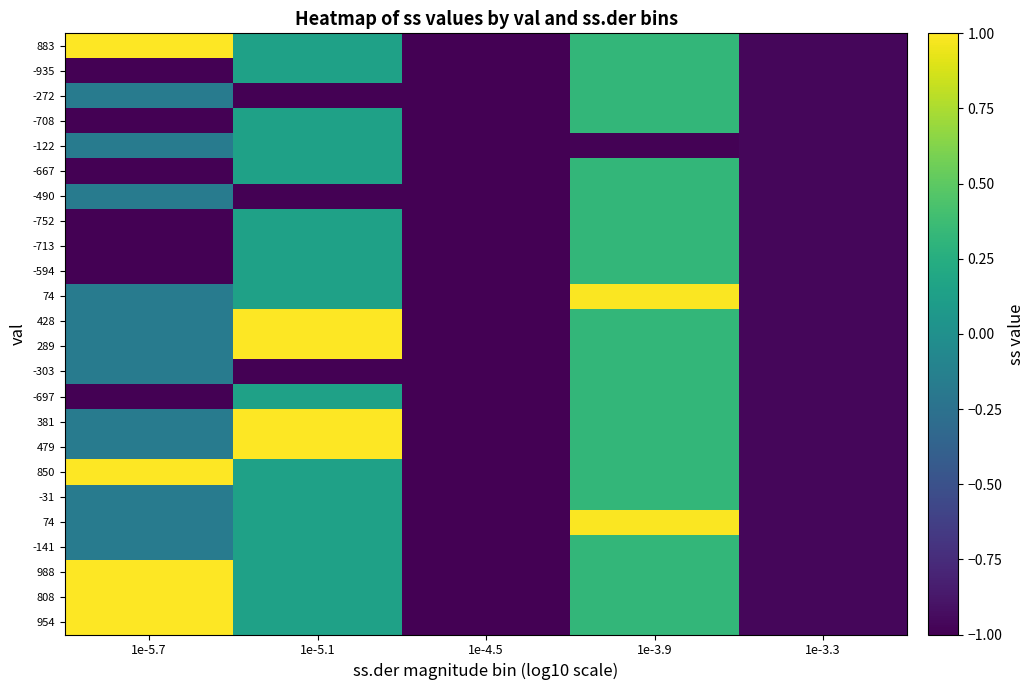

Which label corresponds to the smallest value in the chart?

1e-5.7